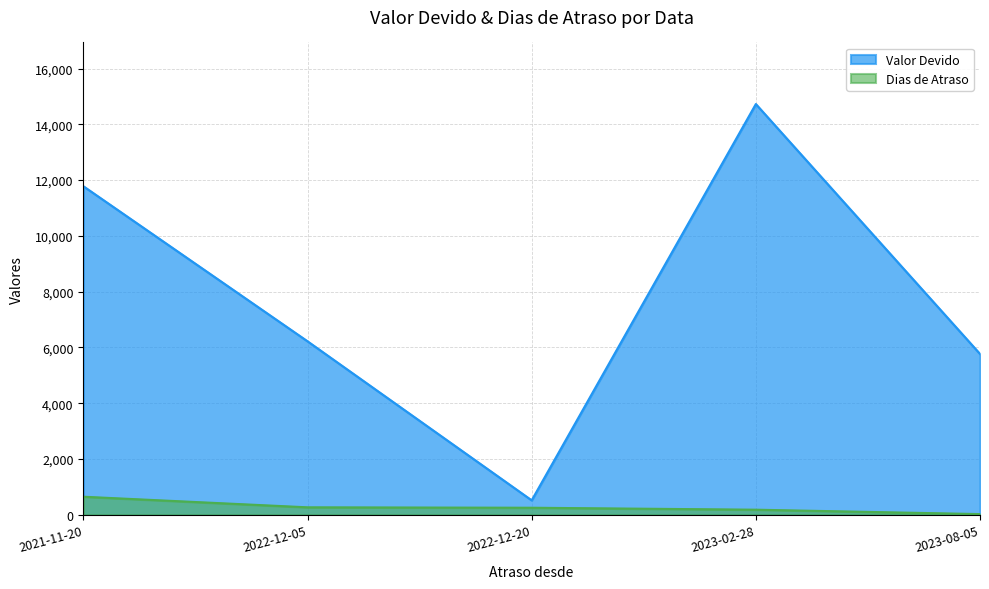

Reading left to right, list all the values displayed in this chart.

Valor Devido: 11781.8	6222.6	521.0	14727.3	5768.6
Dias de Atraso: 650.0	270.0	255.0	185.0	27.0